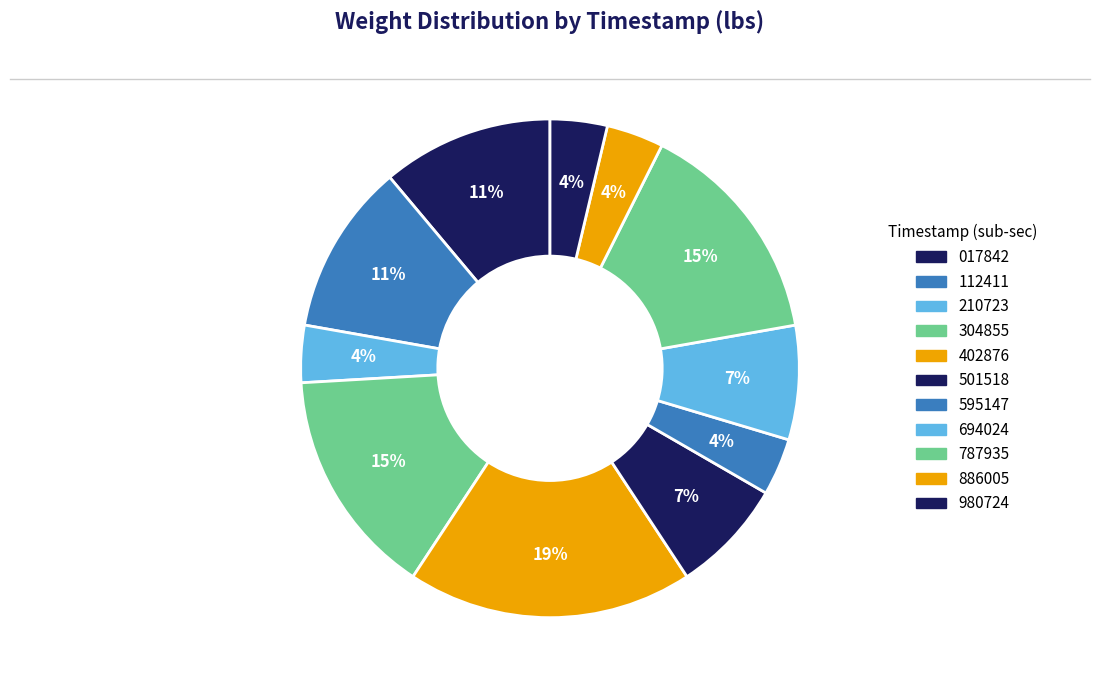

How many slices are in this pie chart?

11